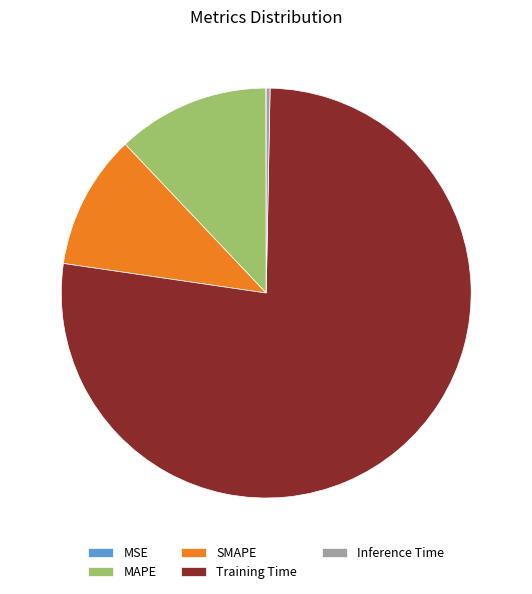

Between Training Time and SMAPE, which is larger?

Training Time